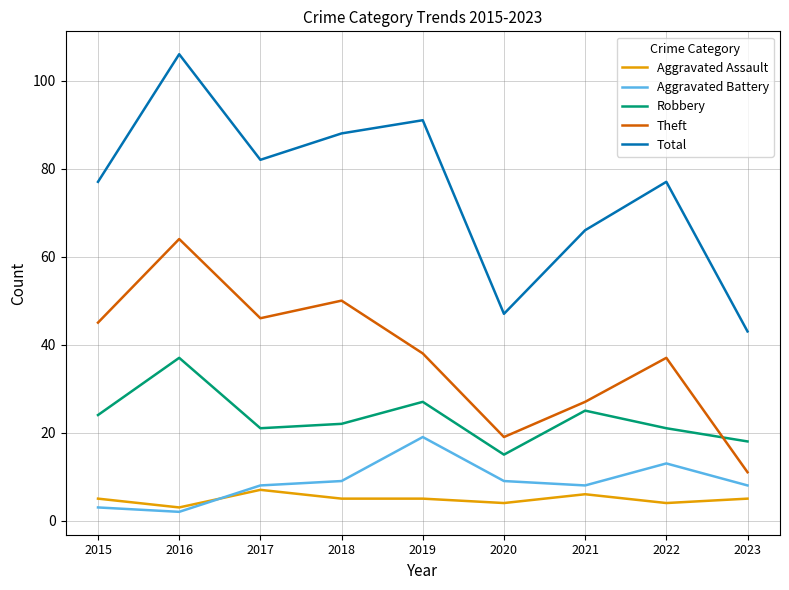

Where is the first local minimum for Aggravated Battery?

2016